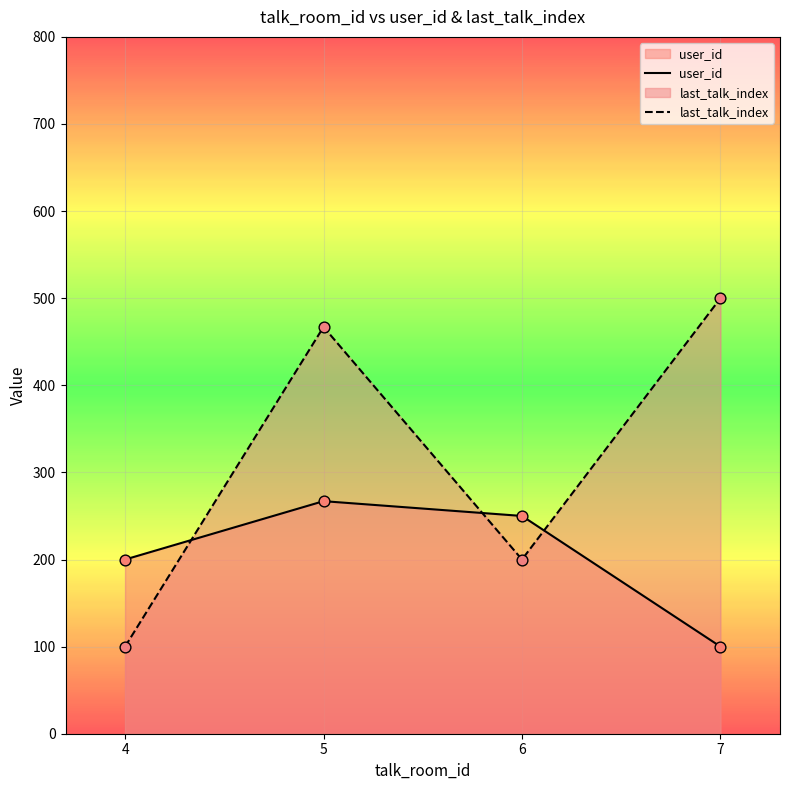

Which series reaches the maximum Y coordinate?

last_talk_index